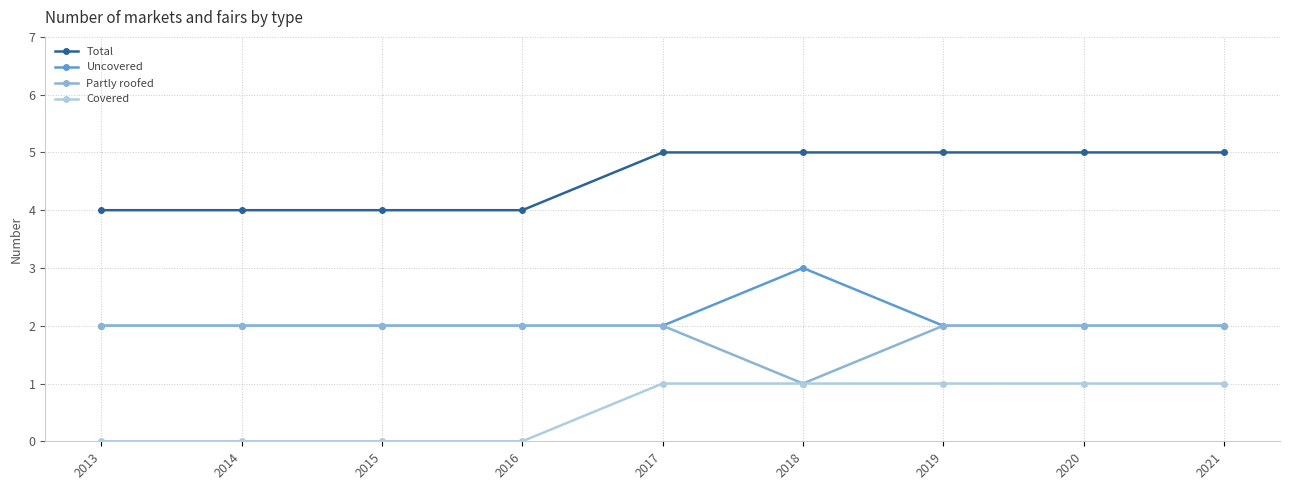

What is the total value across all series at 2014?

8